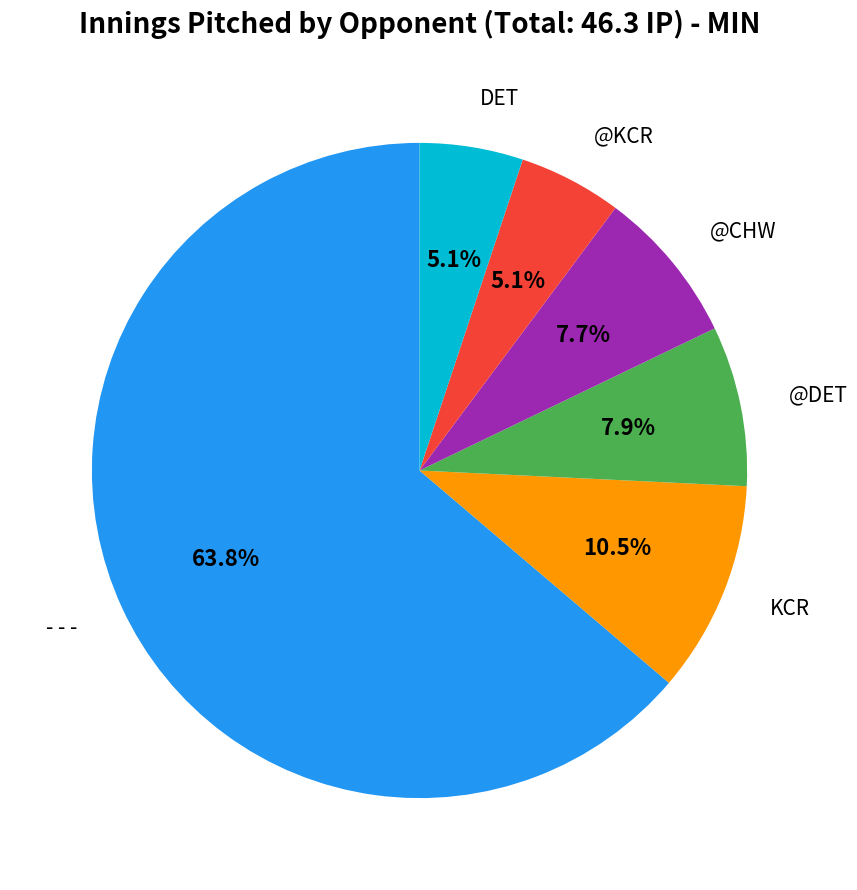

How many segments does this pie chart have?

6